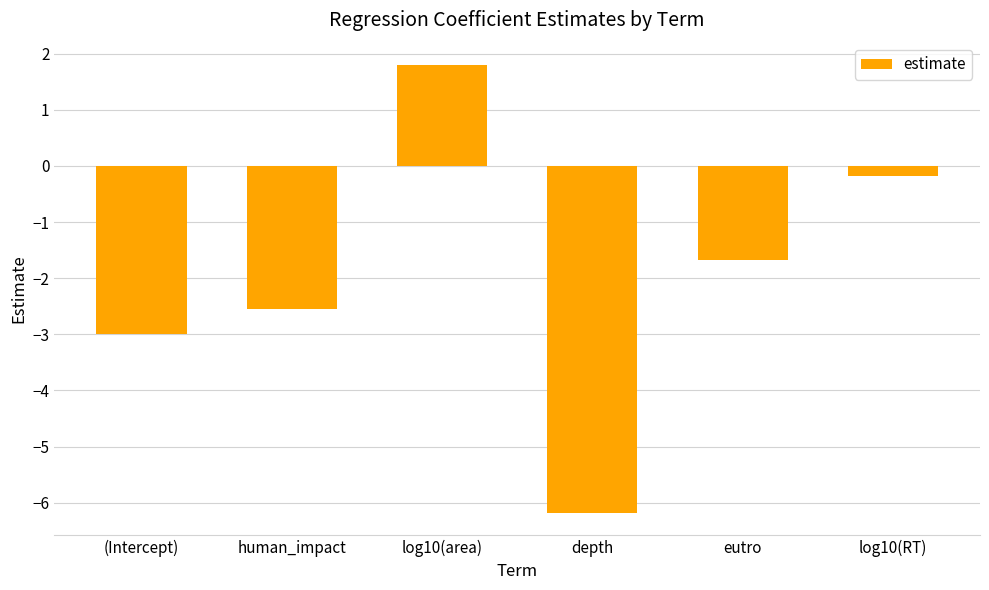

What is the change in value from human_impact to eutro?

+0.9